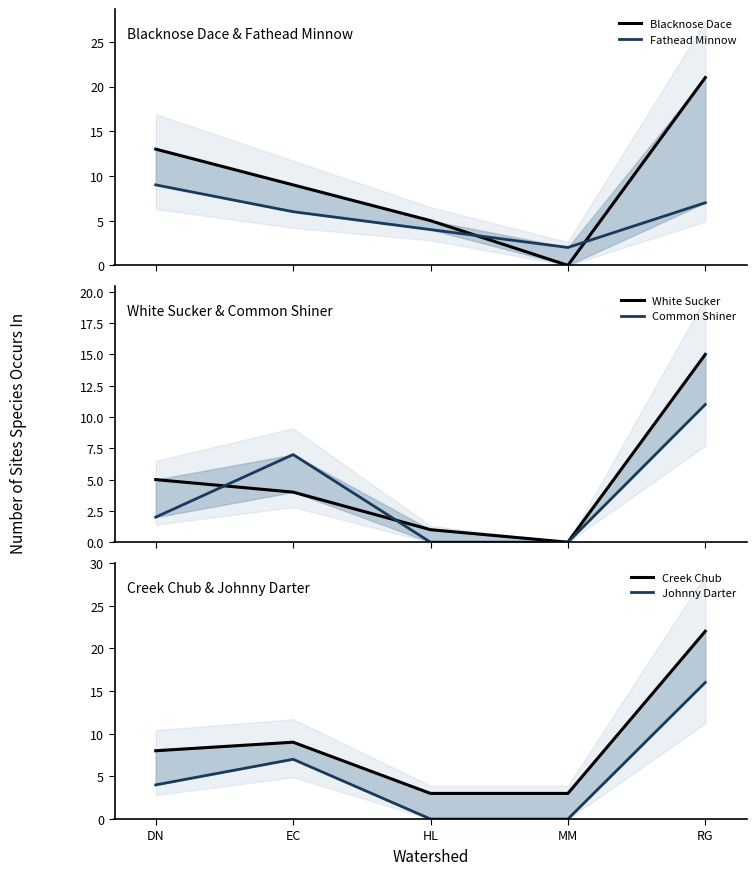

True or false: Blacknose Dace and Johnny Darter cross at least once.

False